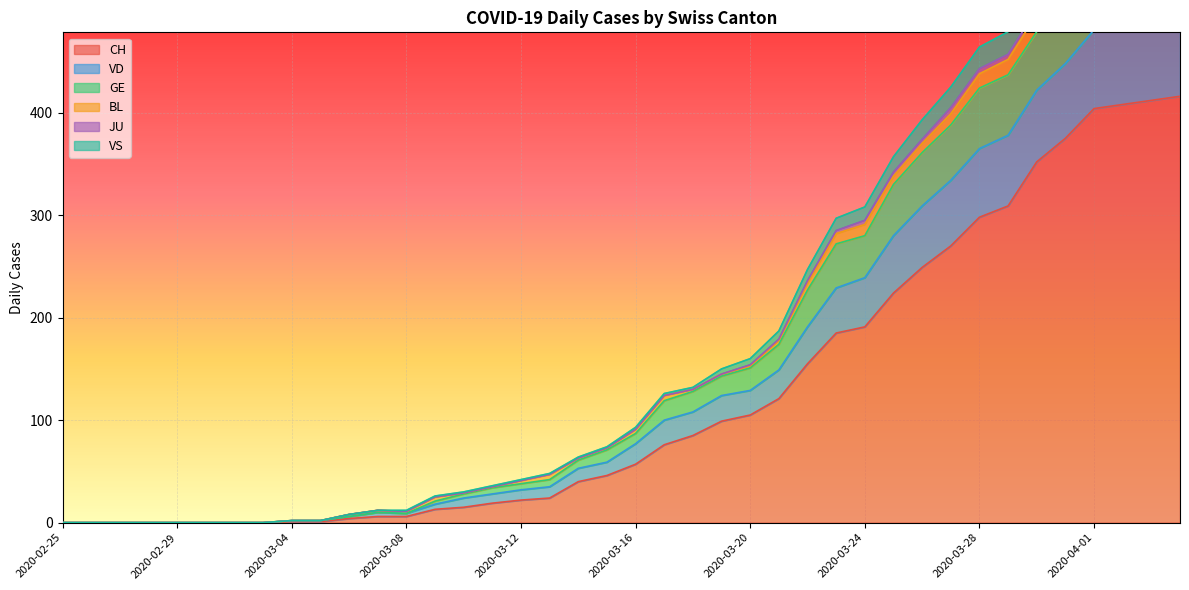

The value of CH at 2020-04-01 is 679. True or false?

False